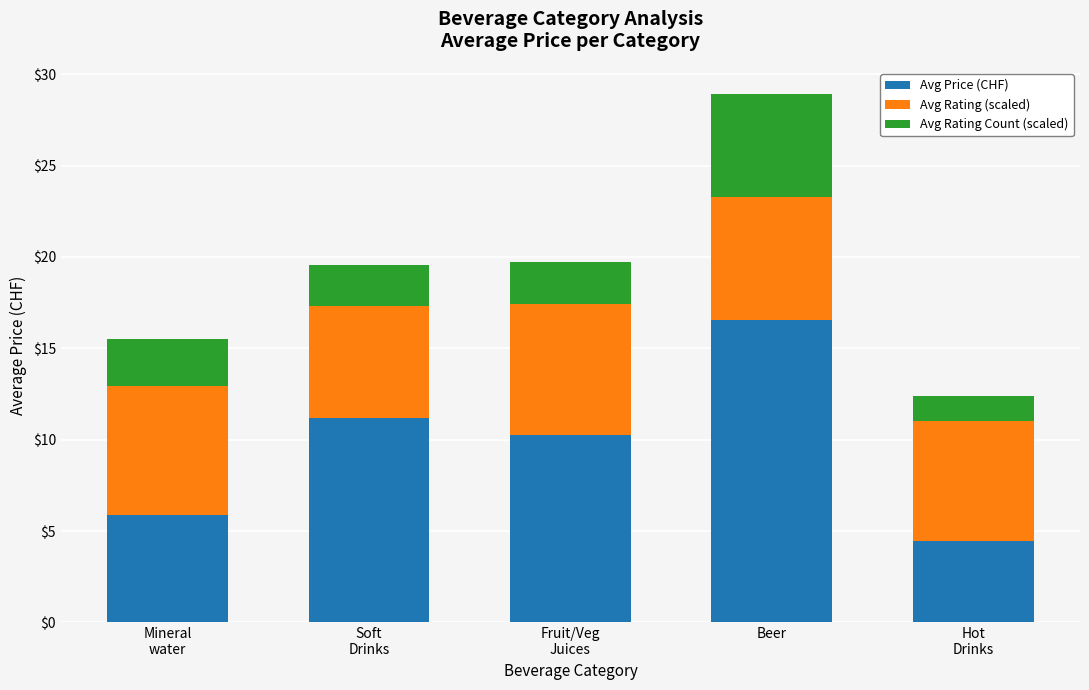

True or false: Avg Price (CHF) has a value of 9.4 at Beer.

False